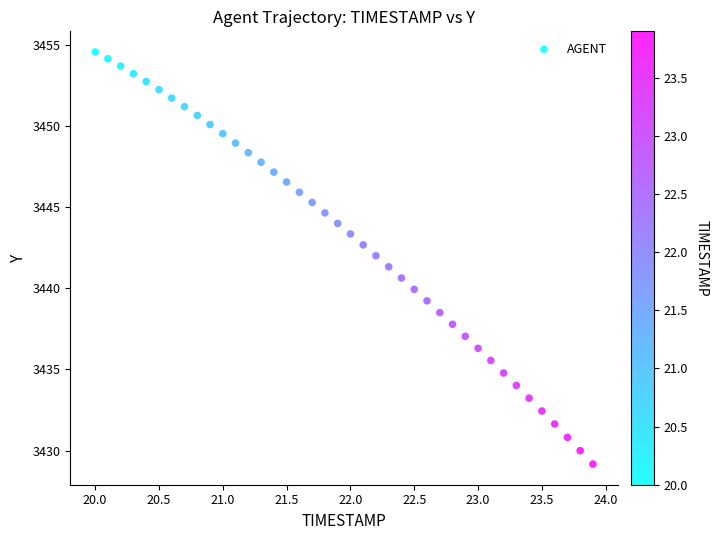

What is the range of X values (max minus min)?

3.9